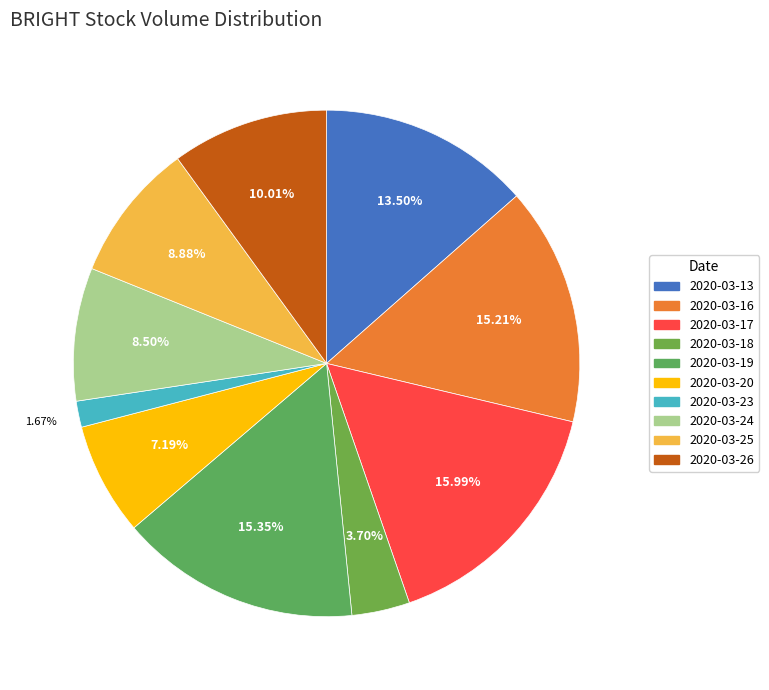

To the nearest percent, what is the difference between the largest and smallest slice percentages?

14%